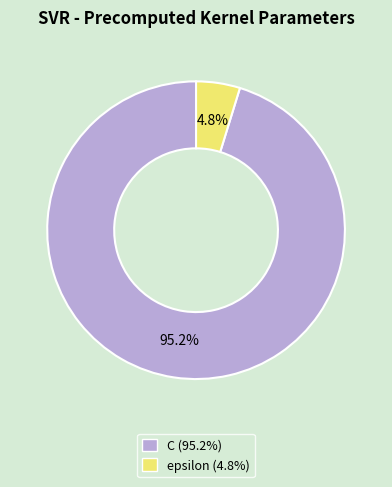

To the nearest percent, what portion does C represent?

95%